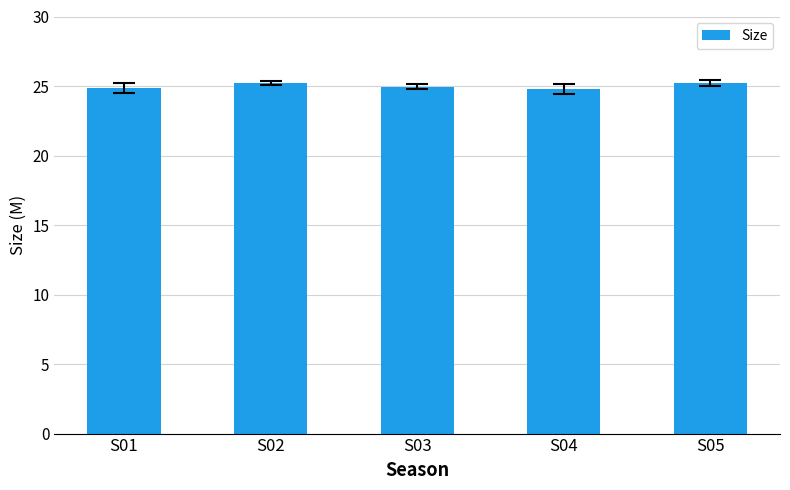

Between S04 and S02, which is larger?

S02